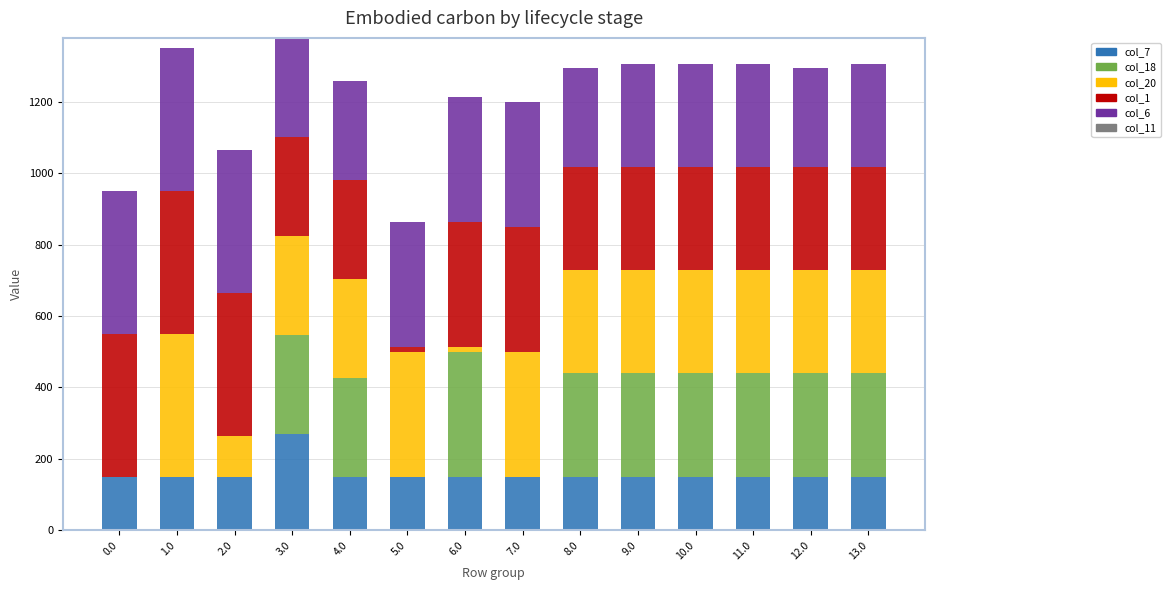

What is the total value across all series at 3.0?

1378.3